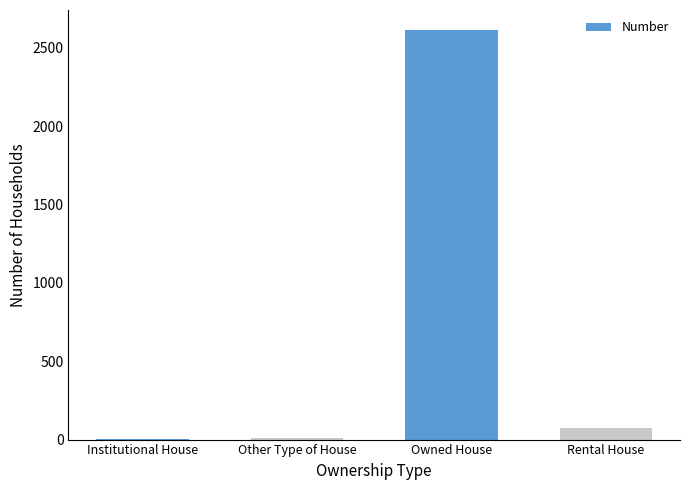

Which label corresponds to the largest value in the chart?

Owned House